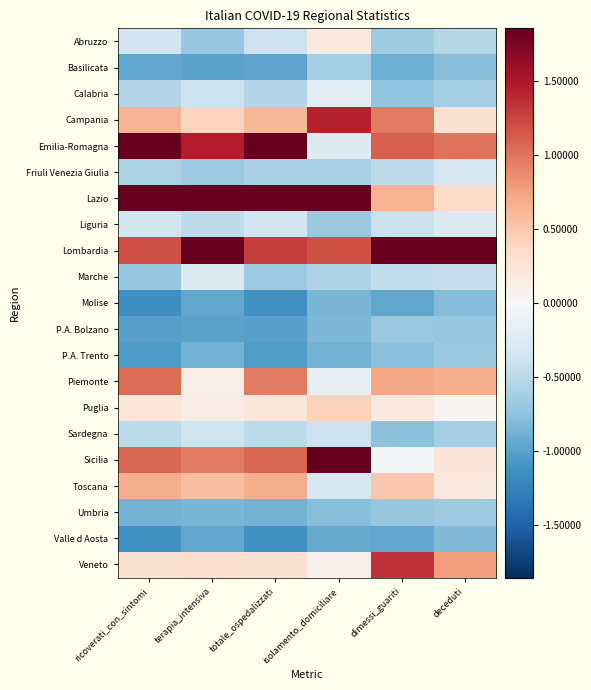

Which series has the largest total across all categories?

Lombardia